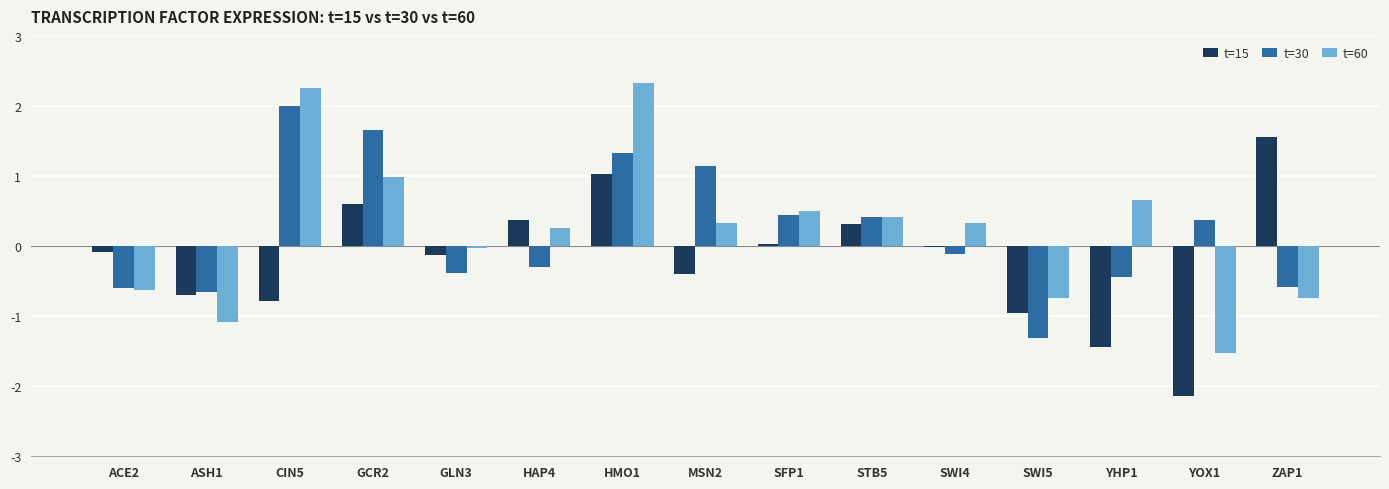

Does the chart contain stacked bars?

No